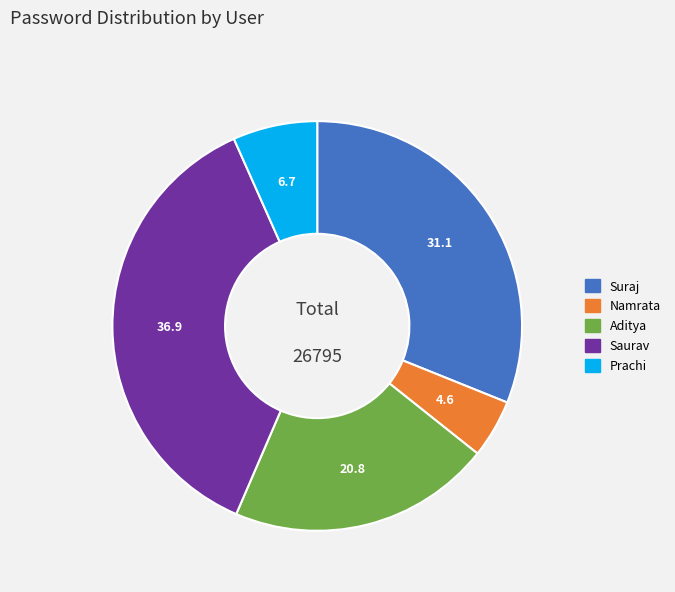

Do Aditya and Saurav together represent more than half of the pie?

Yes